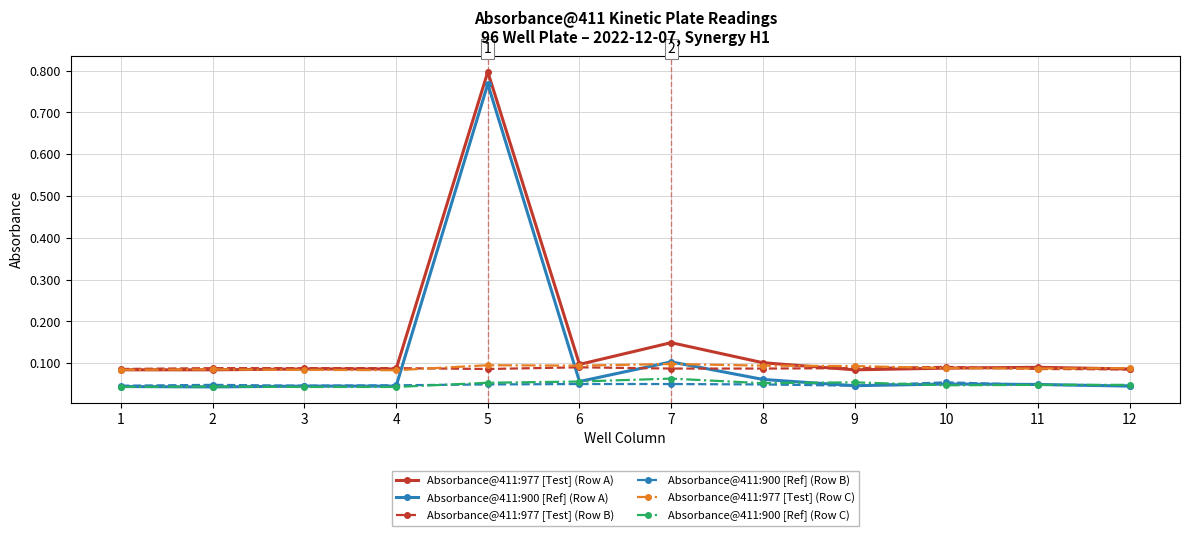

At which category does the chart reach its peak across all series?

5